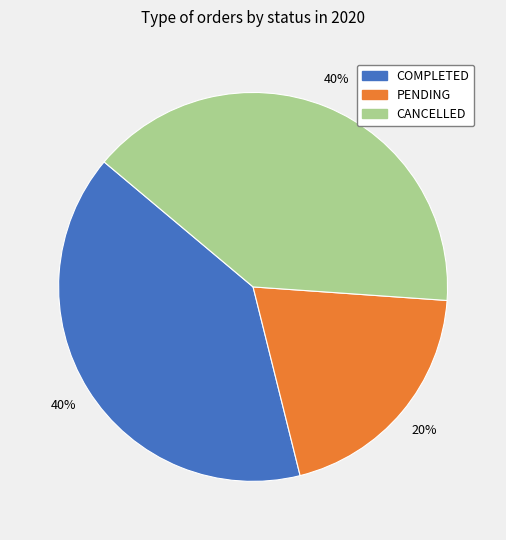

Combined, do COMPLETED and CANCELLED account for over 50%?

Yes